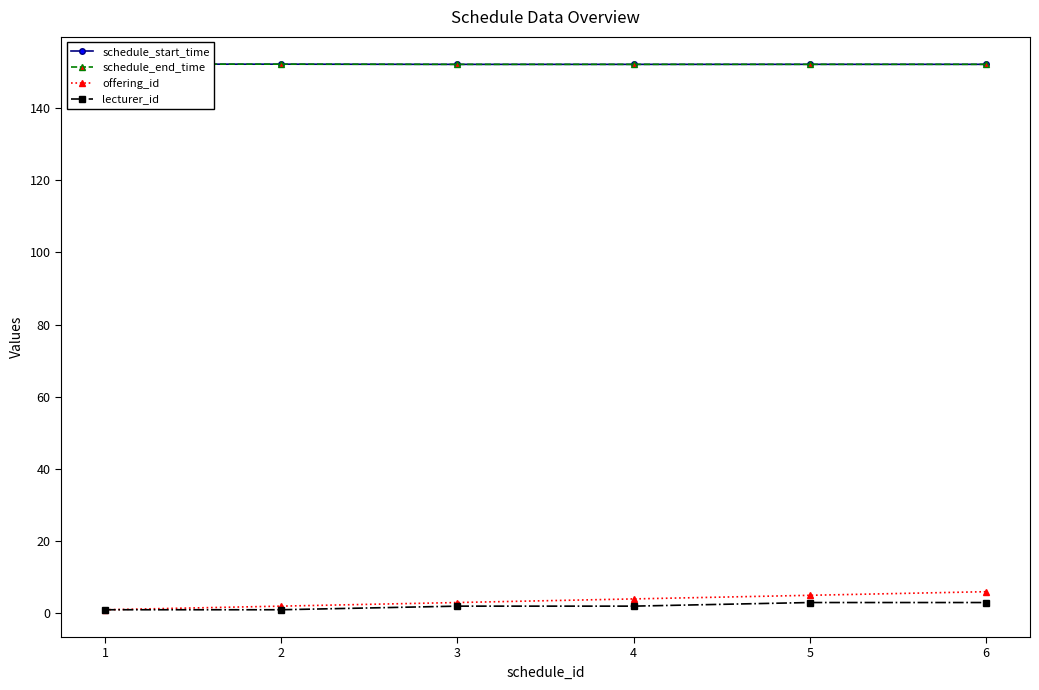

What is the value of the schedule_start_time point at the 4th from the left?

152.1